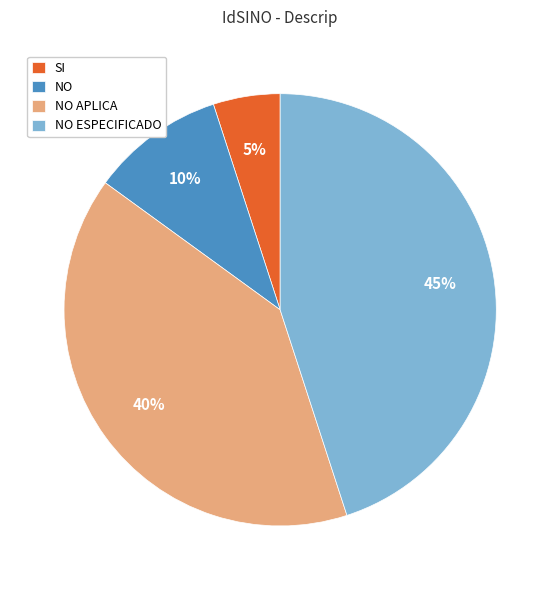

Which slice is the smallest?

SI